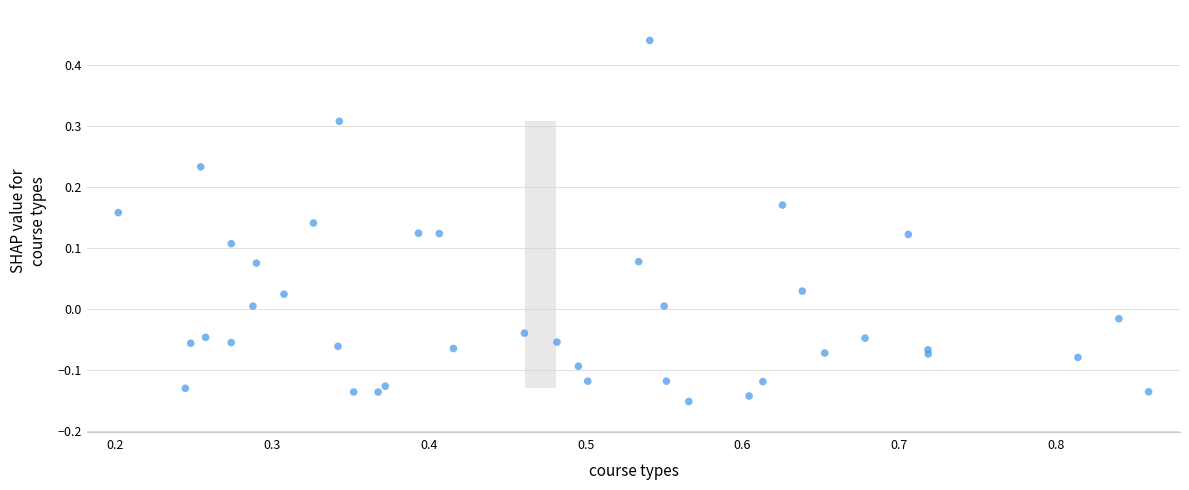

What is the range of X values (max minus min)?

0.7